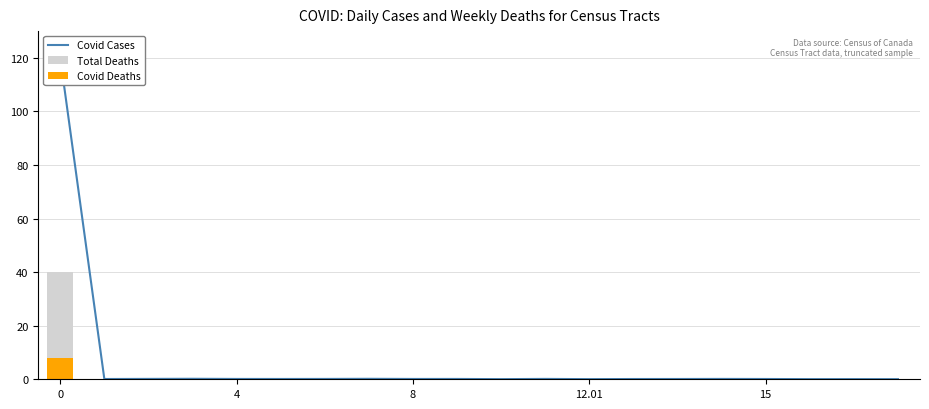

What is the total value across all series at 15?

0.2